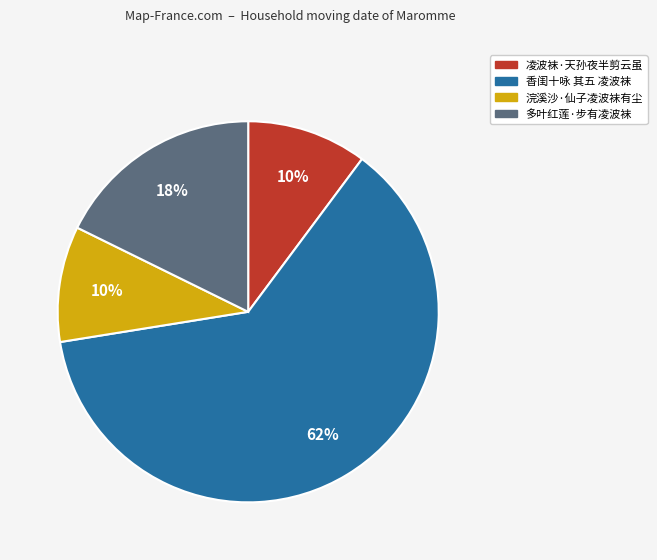

Combined, do 浣溪沙·仙子凌波袜有尘 and 凌波袜·天孙夜半剪云虽 account for over 50%?

No